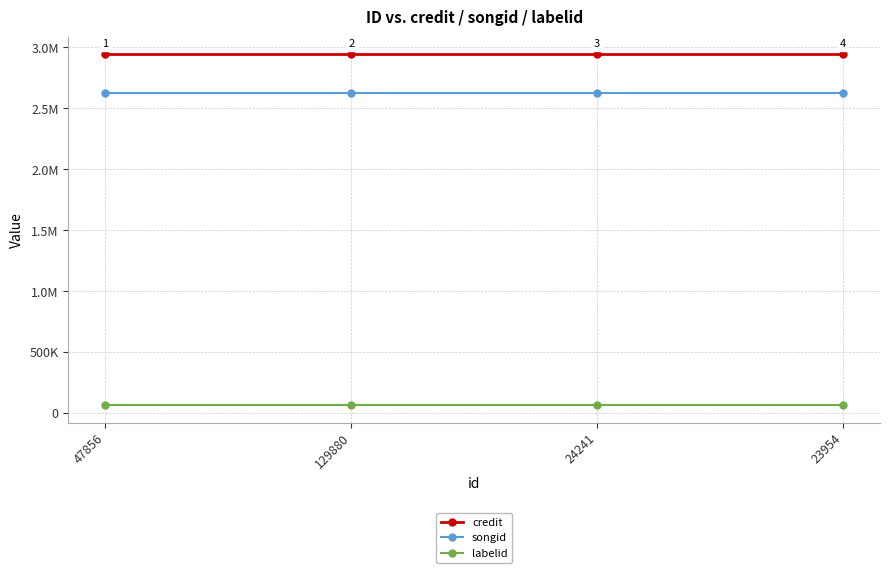

True or false: songid and labelid cross at least once.

False